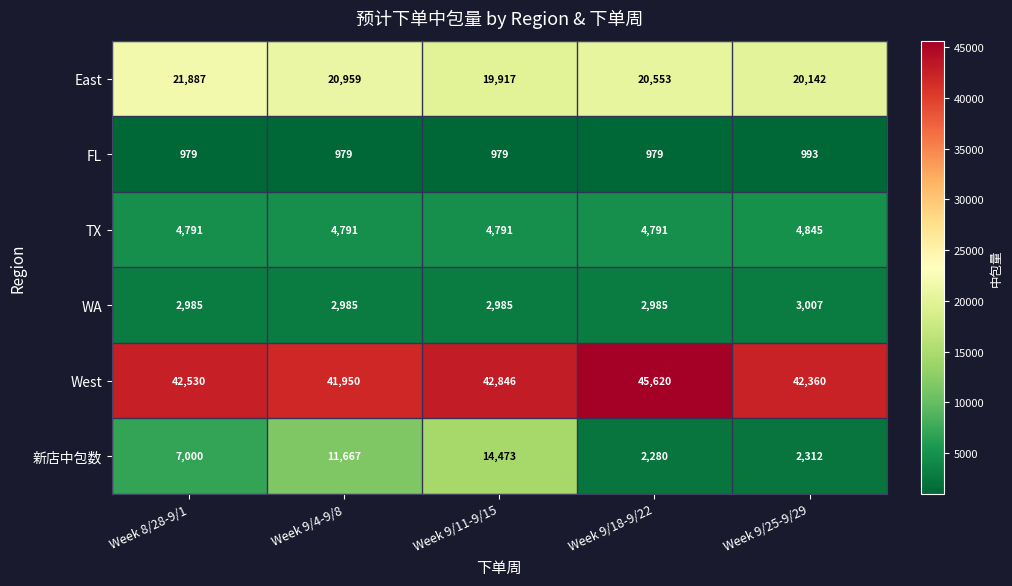

Which series has the widest spread of values?

新店中包数